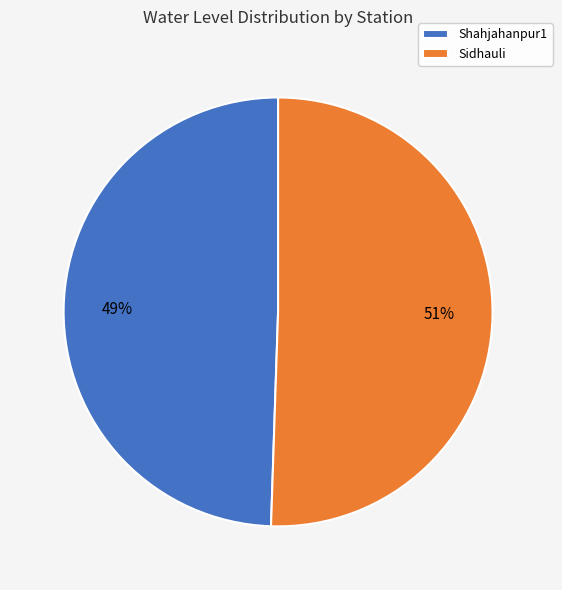

To the nearest percent, what is the combined percentage of Sidhauli and Shahjahanpur1?

100%